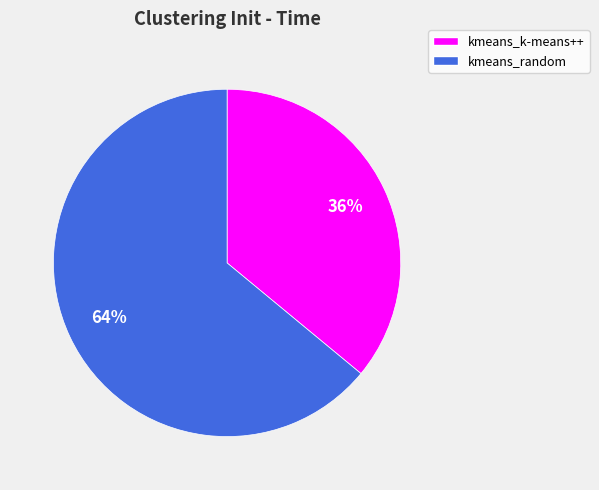

Which slice is the smallest?

kmeans_k-means++